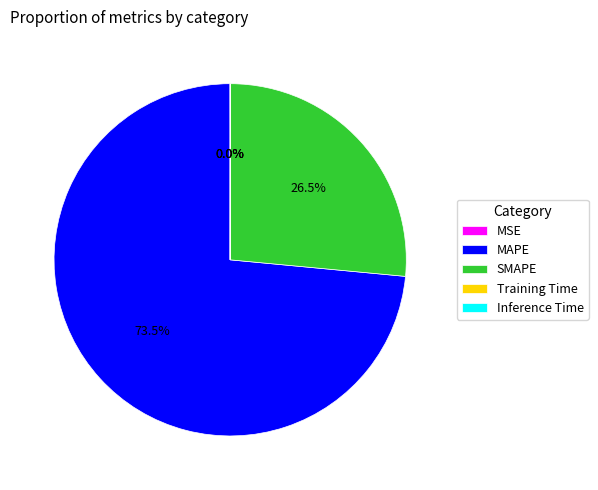

What is the ratio of the value at SMAPE to the value at MAPE?

0.4